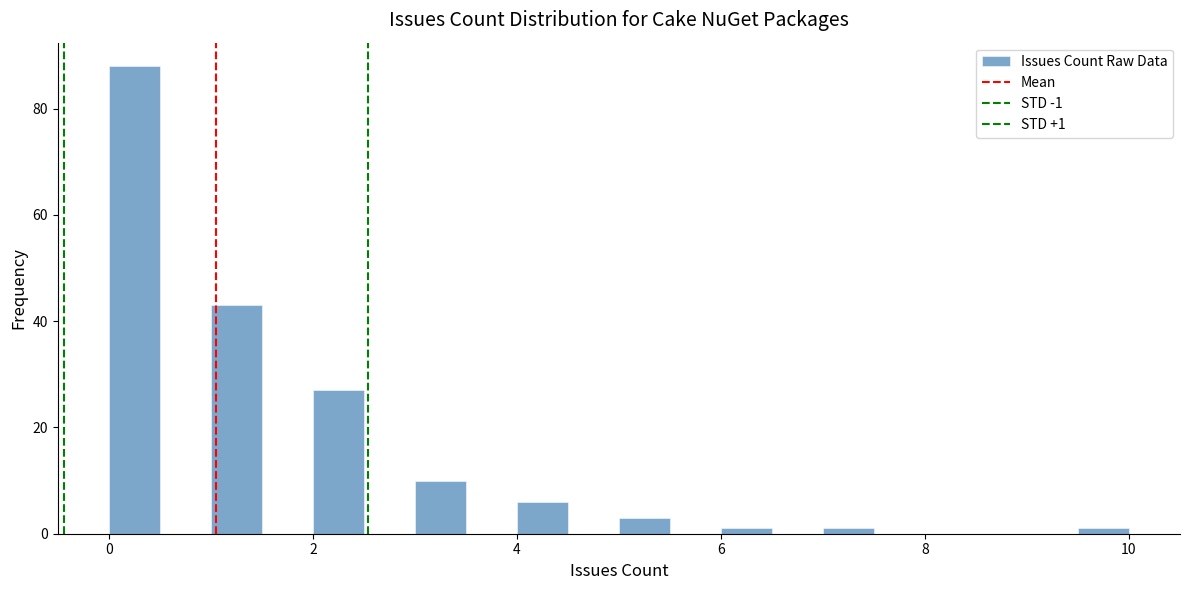

Around what value on the x-axis is the tallest bar? Give the approximate position of its centre, as read against the axis.

0.2